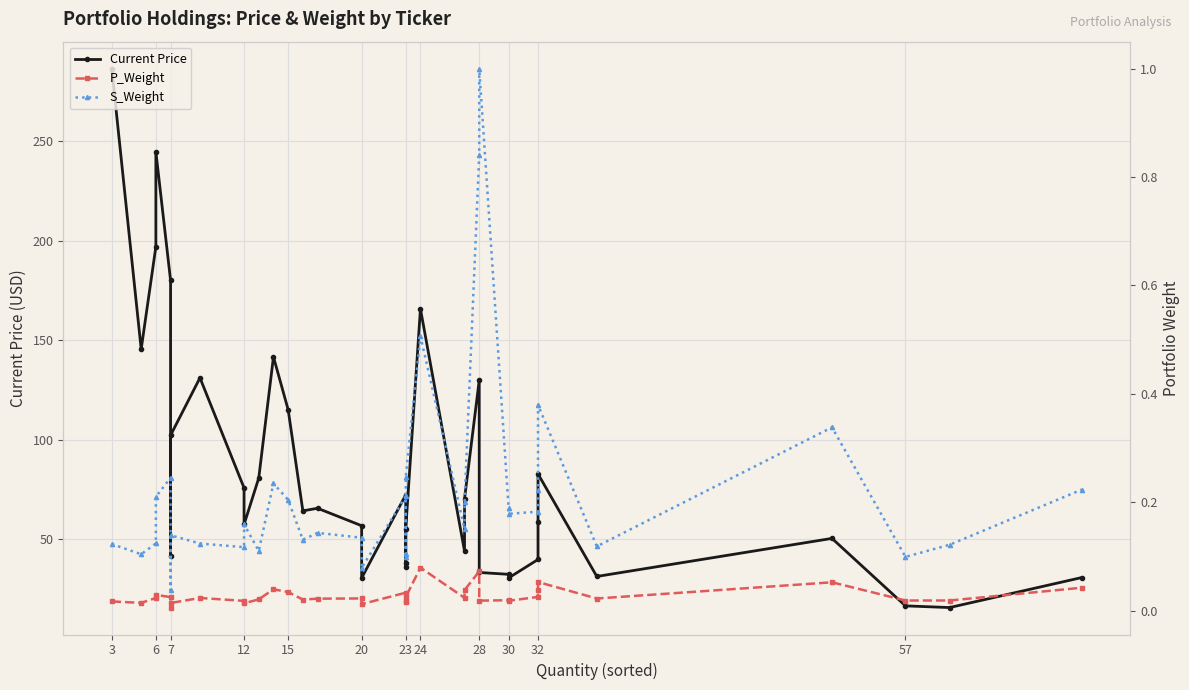

What is the highest value of the P_Weight series?

0.1